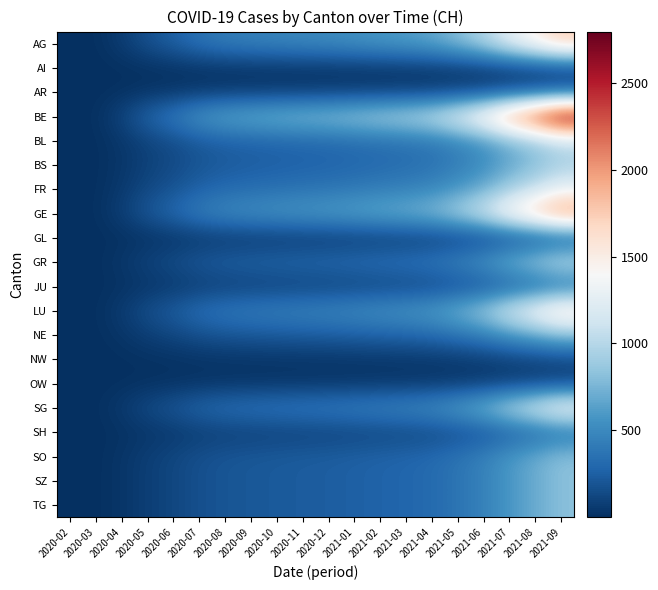

What is the spread (max minus min) of values at 2021-06?

1479.1